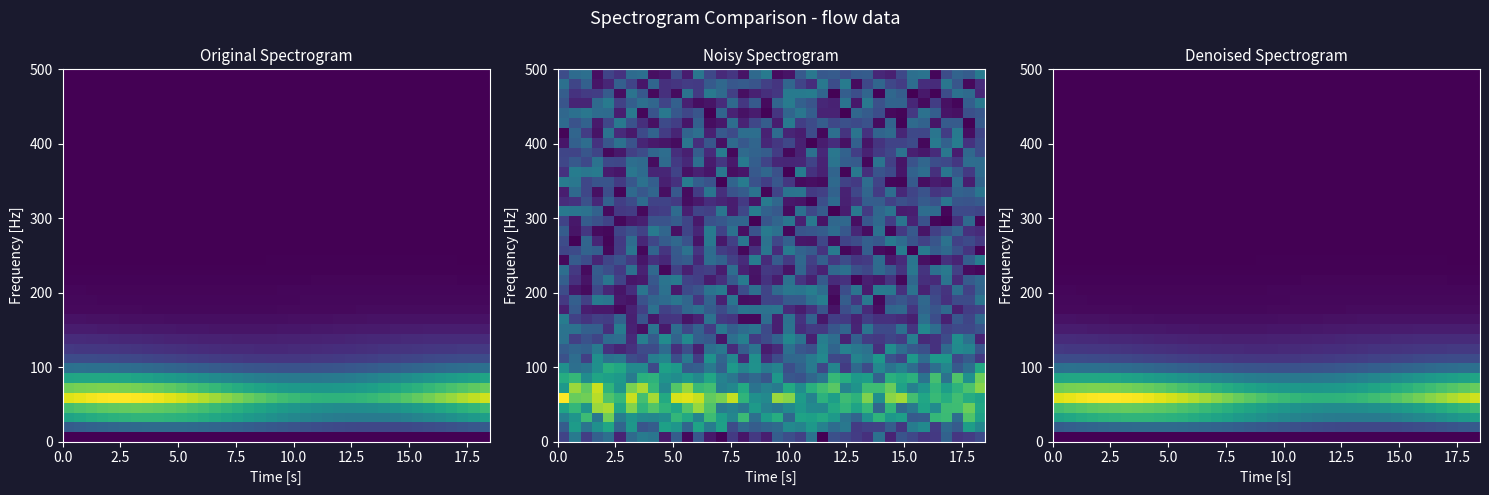

Reading left to right, list all the values displayed in this chart.

row_0: 0.1	0.1	0.1	0.1	0.1	0.1	0.1	0.1	0.1	0.1	0.1	0.1	0.1	0.1	0.1	0.1	0.1	0.1	0.1	0.1	0.1	0.1	0.1	0.1	0.1	0.1	0.1	0.1	0.1	0.1	0.1	0.1	0.1	0.1	0.1	0.1	0.1	0.1
row_1: 0.1	0.1	0.1	0.1	0.1	0.1	0.1	0.1	0.1	0.1	0.1	0.1	0.1	0.1	0.1	0.1	0.1	0.1	0.1	0.1	0.1	0.1	0.1	0.1	0.1	0.1	0.1	0.1	0.1	0.1	0.1	0.1	0.1	0.1	0.1	0.1	0.1	0.1
row_2: 0.1	0.1	0.1	0.1	0.1	0.1	0.1	0.1	0.1	0.1	0.1	0.1	0.1	0.1	0.1	0.1	0.1	0.1	0.1	0.1	0.1	0.1	0.1	0.1	0.1	0.1	0.1	0.1	0.1	0.1	0.1	0.1	0.1	0.1	0.1	0.1	0.1	0.1
row_3: 0.1	0.1	0.1	0.1	0.1	0.1	0.1	0.1	0.1	0.1	0.1	0.1	0.1	0.1	0.1	0.1	0.1	0.1	0.1	0.1	0.1	0.1	0.1	0.1	0.1	0.1	0.1	0.1	0.1	0.1	0.1	0.1	0.1	0.1	0.1	0.1	0.1	0.1
row_4: 0.1	0.1	0.1	0.1	0.1	0.1	0.1	0.1	0.1	0.1	0.1	0.1	0.1	0.1	0.1	0.1	0.1	0.1	0.1	0.1	0.1	0.1	0.1	0.1	0.1	0.1	0.1	0.1	0.1	0.1	0.1	0.1	0.1	0.1	0.1	0.1	0.1	0.1
row_5: 0.1	0.1	0.1	0.1	0.1	0.1	0.1	0.1	0.1	0.1	0.1	0.1	0.1	0.1	0.1	0.1	0.1	0.1	0.1	0.1	0.1	0.1	0.1	0.1	0.1	0.1	0.1	0.1	0.1	0.1	0.1	0.1	0.1	0.1	0.1	0.1	0.1	0.1
row_6: 0.1	0.1	0.1	0.1	0.1	0.1	0.1	0.1	0.1	0.1	0.1	0.1	0.1	0.1	0.1	0.1	0.1	0.1	0.1	0.1	0.1	0.1	0.1	0.1	0.1	0.1	0.1	0.1	0.1	0.1	0.1	0.1	0.1	0.1	0.1	0.1	0.1	0.1
row_7: 0.1	0.1	0.1	0.1	0.1	0.1	0.1	0.1	0.1	0.1	0.1	0.1	0.1	0.1	0.1	0.1	0.1	0.1	0.1	0.1	0.1	0.1	0.1	0.1	0.1	0.1	0.1	0.1	0.1	0.1	0.1	0.1	0.1	0.1	0.1	0.1	0.1	0.1
row_8: 0.1	0.1	0.1	0.1	0.1	0.1	0.1	0.1	0.1	0.1	0.1	0.1	0.1	0.1	0.1	0.1	0.1	0.1	0.1	0.1	0.1	0.1	0.1	0.1	0.1	0.1	0.1	0.1	0.1	0.1	0.1	0.1	0.1	0.1	0.1	0.1	0.1	0.1
row_9: 0.1	0.1	0.1	0.1	0.1	0.1	0.1	0.1	0.1	0.1	0.1	0.1	0.1	0.1	0.1	0.1	0.1	0.1	0.1	0.1	0.1	0.1	0.1	0.1	0.1	0.1	0.1	0.1	0.1	0.1	0.1	0.1	0.1	0.1	0.1	0.1	0.1	0.1
row_10: 0.1	0.1	0.1	0.1	0.1	0.1	0.1	0.1	0.1	0.1	0.1	0.1	0.1	0.1	0.1	0.1	0.1	0.1	0.1	0.1	0.1	0.1	0.1	0.1	0.1	0.1	0.1	0.1	0.1	0.1	0.1	0.1	0.1	0.1	0.1	0.1	0.1	0.1
row_11: 0.1	0.1	0.1	0.1	0.1	0.1	0.1	0.1	0.1	0.1	0.1	0.1	0.1	0.1	0.1	0.1	0.1	0.1	0.1	0.1	0.1	0.1	0.1	0.1	0.1	0.1	0.1	0.1	0.1	0.1	0.1	0.1	0.1	0.1	0.1	0.1	0.1	0.1
row_12: 0.1	0.1	0.1	0.1	0.1	0.1	0.1	0.1	0.1	0.1	0.1	0.1	0.1	0.1	0.1	0.1	0.1	0.1	0.1	0.1	0.1	0.1	0.1	0.1	0.1	0.1	0.1	0.1	0.1	0.1	0.1	0.1	0.1	0.1	0.1	0.1	0.1	0.1
row_13: 0.1	0.1	0.1	0.1	0.1	0.1	0.1	0.1	0.1	0.1	0.1	0.1	0.1	0.1	0.1	0.1	0.1	0.1	0.1	0.1	0.1	0.1	0.1	0.1	0.1	0.1	0.1	0.1	0.1	0.1	0.1	0.1	0.1	0.1	0.1	0.1	0.1	0.1
row_14: 0.1	0.1	0.1	0.1	0.1	0.1	0.1	0.1	0.1	0.1	0.1	0.1	0.1	0.1	0.1	0.1	0.1	0.1	0.1	0.1	0.1	0.1	0.1	0.1	0.1	0.1	0.1	0.1	0.1	0.1	0.1	0.1	0.1	0.1	0.1	0.1	0.1	0.1
row_15: 0.1	0.1	0.1	0.1	0.1	0.1	0.1	0.1	0.1	0.1	0.1	0.1	0.1	0.1	0.1	0.1	0.1	0.1	0.1	0.1	0.1	0.1	0.1	0.1	0.1	0.1	0.1	0.1	0.1	0.1	0.1	0.1	0.1	0.1	0.1	0.1	0.1	0.1
row_16: 0.1	0.1	0.1	0.1	0.1	0.1	0.1	0.1	0.1	0.1	0.1	0.1	0.1	0.1	0.1	0.1	0.1	0.1	0.1	0.1	0.1	0.1	0.1	0.1	0.1	0.1	0.1	0.1	0.1	0.1	0.1	0.1	0.1	0.1	0.1	0.1	0.1	0.1
row_17: 0.1	0.1	0.1	0.1	0.1	0.1	0.1	0.1	0.1	0.1	0.1	0.1	0.1	0.1	0.1	0.1	0.1	0.1	0.1	0.1	0.1	0.1	0.1	0.1	0.1	0.1	0.1	0.1	0.1	0.1	0.1	0.1	0.1	0.1	0.1	0.1	0.1	0.1
row_18: 0.1	0.1	0.1	0.1	0.1	0.1	0.1	0.1	0.1	0.1	0.1	0.1	0.1	0.1	0.1	0.1	0.1	0.1	0.1	0.1	0.1	0.1	0.1	0.1	0.1	0.1	0.1	0.1	0.1	0.1	0.1	0.1	0.1	0.1	0.1	0.1	0.1	0.1
row_19: 0.1	0.1	0.1	0.1	0.1	0.1	0.1	0.1	0.1	0.1	0.1	0.1	0.1	0.1	0.1	0.1	0.1	0.1	0.1	0.1	0.1	0.1	0.1	0.1	0.1	0.1	0.1	0.1	0.1	0.1	0.1	0.1	0.1	0.1	0.1	0.1	0.1	0.1
row_20: 0.1	0.1	0.1	0.1	0.1	0.1	0.1	0.1	0.1	0.1	0.1	0.1	0.1	0.1	0.1	0.1	0.1	0.1	0.1	0.1	0.1	0.1	0.1	0.1	0.1	0.1	0.1	0.1	0.1	0.1	0.1	0.1	0.1	0.1	0.1	0.1	0.1	0.1
row_21: 0.1	0.1	0.1	0.1	0.1	0.1	0.1	0.1	0.1	0.1	0.1	0.1	0.1	0.1	0.1	0.1	0.1	0.1	0.1	0.1	0.1	0.1	0.1	0.1	0.1	0.1	0.1	0.1	0.1	0.1	0.1	0.1	0.1	0.1	0.1	0.1	0.1	0.1
row_22: 0.1	0.1	0.1	0.1	0.1	0.1	0.1	0.1	0.1	0.1	0.1	0.1	0.1	0.1	0.1	0.1	0.1	0.1	0.1	0.1	0.1	0.1	0.1	0.1	0.1	0.1	0.1	0.1	0.1	0.1	0.1	0.1	0.1	0.1	0.1	0.1	0.1	0.1
row_23: 0.1	0.1	0.1	0.1	0.1	0.1	0.1	0.1	0.1	0.1	0.1	0.1	0.1	0.1	0.1	0.1	0.1	0.1	0.1	0.1	0.1	0.1	0.1	0.1	0.1	0.1	0.1	0.1	0.1	0.1	0.1	0.1	0.1	0.1	0.1	0.1	0.1	0.1
row_24: 0.1	0.1	0.1	0.1	0.1	0.1	0.1	0.1	0.1	0.1	0.1	0.1	0.1	0.1	0.1	0.1	0.1	0.1	0.1	0.1	0.1	0.1	0.1	0.1	0.1	0.1	0.1	0.1	0.1	0.1	0.1	0.1	0.1	0.1	0.1	0.1	0.1	0.1
row_25: 0.1	0.1	0.1	0.1	0.1	0.1	0.1	0.1	0.1	0.1	0.1	0.1	0.1	0.1	0.1	0.1	0.1	0.1	0.1	0.1	0.1	0.1	0.1	0.1	0.1	0.1	0.1	0.1	0.1	0.1	0.1	0.1	0.1	0.1	0.1	0.1	0.1	0.1
row_26: 0.1	0.1	0.1	0.1	0.1	0.1	0.1	0.1	0.1	0.1	0.1	0.1	0.1	0.1	0.1	0.1	0.1	0.1	0.1	0.1	0.1	0.1	0.1	0.1	0.1	0.1	0.1	0.1	0.1	0.1	0.1	0.1	0.1	0.1	0.1	0.1	0.1	0.1
row_27: 0.1	0.1	0.1	0.1	0.1	0.1	0.1	0.1	0.1	0.1	0.1	0.1	0.1	0.1	0.1	0.1	0.1	0.1	0.1	0.1	0.1	0.1	0.1	0.1	0.1	0.1	0.1	0.1	0.1	0.1	0.1	0.1	0.1	0.1	0.1	0.1	0.1	0.1
row_28: 0.1	0.1	0.1	0.1	0.1	0.1	0.1	0.1	0.1	0.1	0.1	0.1	0.1	0.1	0.1	0.1	0.1	0.1	0.1	0.1	0.1	0.1	0.1	0.1	0.1	0.1	0.1	0.1	0.1	0.1	0.1	0.1	0.1	0.1	0.1	0.1	0.1	0.1
row_29: 0.1	0.1	0.1	0.1	0.1	0.1	0.1	0.1	0.1	0.1	0.1	0.1	0.1	0.1	0.1	0.1	0.1	0.1	0.1	0.1	0.1	0.1	0.1	0.1	0.1	0.1	0.1	0.1	0.1	0.1	0.1	0.1	0.1	0.1	0.1	0.1	0.1	0.1
row_30: 0.1	0.1	0.1	0.1	0.1	0.1	0.1	0.1	0.1	0.1	0.1	0.1	0.1	0.1	0.1	0.1	0.1	0.1	0.1	0.1	0.1	0.1	0.1	0.1	0.1	0.1	0.1	0.1	0.1	0.1	0.1	0.1	0.1	0.1	0.1	0.1	0.1	0.1
row_31: 0.2	0.2	0.2	0.2	0.2	0.2	0.2	0.2	0.2	0.2	0.1	0.1	0.1	0.1	0.1	0.1	0.1	0.1	0.1	0.1	0.1	0.1	0.1	0.1	0.1	0.1	0.1	0.1	0.1	0.1	0.1	0.1	0.1	0.2	0.2	0.2	0.2	0.2
row_32: 0.2	0.2	0.2	0.2	0.2	0.2	0.2	0.2	0.2	0.2	0.2	0.2	0.2	0.2	0.2	0.2	0.2	0.2	0.2	0.2	0.2	0.2	0.1	0.1	0.2	0.2	0.2	0.2	0.2	0.2	0.2	0.2	0.2	0.2	0.2	0.2	0.2	0.2
row_33: 0.2	0.2	0.2	0.2	0.2	0.2	0.2	0.2	0.2	0.2	0.2	0.2	0.2	0.2	0.2	0.2	0.2	0.2	0.2	0.2	0.2	0.2	0.2	0.2	0.2	0.2	0.2	0.2	0.2	0.2	0.2	0.2	0.2	0.2	0.2	0.2	0.2	0.2
row_34: 0.2	0.2	0.2	0.2	0.2	0.2	0.2	0.2	0.2	0.2	0.2	0.2	0.2	0.2	0.2	0.2	0.2	0.2	0.2	0.2	0.1	0.1	0.1	0.1	0.1	0.1	0.1	0.1	0.1	0.1	0.2	0.2	0.2	0.2	0.2	0.2	0.2	0.2
row_35: 0.2	0.2	0.2	0.2	0.2	0.2	0.2	0.2	0.2	0.2	0.2	0.2	0.2	0.2	0.2	0.2	0.2	0.1	0.1	0.1	0.1	0.1	0.1	0.1	0.1	0.1	0.1	0.1	0.1	0.1	0.1	0.1	0.1	0.1	0.1	0.1	0.2	0.2
row_36: 0.1	0.1	0.1	0.1	0.1	0.1	0.1	0.1	0.1	0.1	0.1	0.1	0.1	0.1	0.1	0.1	0.1	0.1	0.1	0.1	0.1	0.1	0.1	0.1	0.1	0.1	0.1	0.1	0.1	0.1	0.1	0.1	0.1	0.1	0.1	0.1	0.1	0.1
row_37: 0.1	0.1	0.1	0.1	0.1	0.1	0.1	0.1	0.1	0.1	0.1	0.1	0.1	0.1	0.1	0.1	0.1	0.1	0.1	0.1	0.1	0.1	0.1	0.1	0.1	0.1	0.1	0.1	0.1	0.1	0.1	0.1	0.1	0.1	0.1	0.1	0.1	0.1